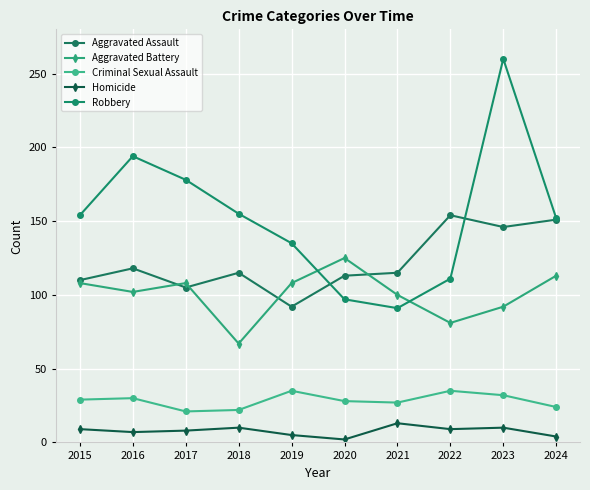

At which category does Robbery reach its first local valley?

2021